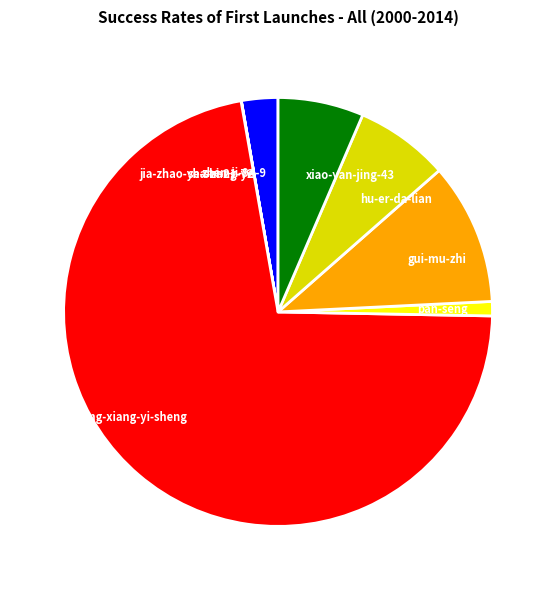

Is it true that xiao-yan-jing-43 is 6% of the pie?

True